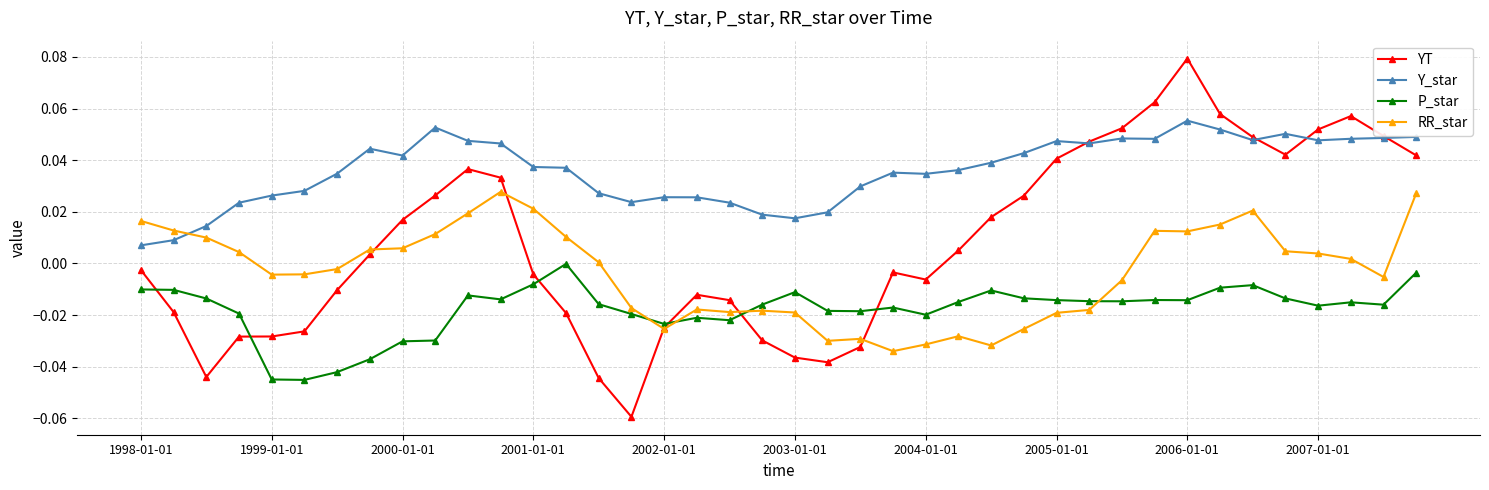

How many lines are shown in the chart?

4